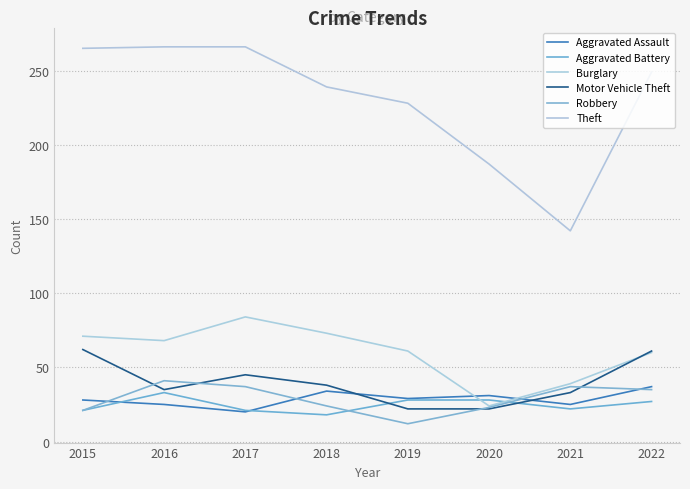

Is this an area chart (filled region under the line)?

No